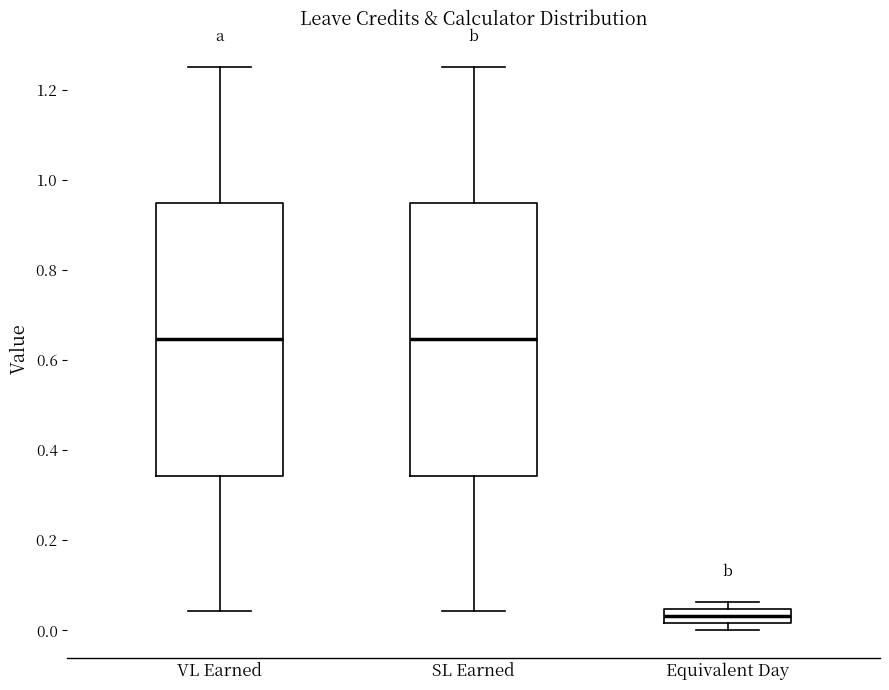

Reading left to right, transcribe this box plot: for each box, give where its median line is, the range the box spans, and where its two whiskers end, as read against the y-axis. The values are not printed on the chart, so give them approximately, as read against the axis.

VL Earned: median 0.64, box 0.34 to 0.94, whiskers 0.04 to 1.26
SL Earned: median 0.64, box 0.34 to 0.94, whiskers 0.04 to 1.26
Equivalent Day: median 0.04 (inside the box), box 0.02 to 0.04, whiskers 0.00 to 0.06